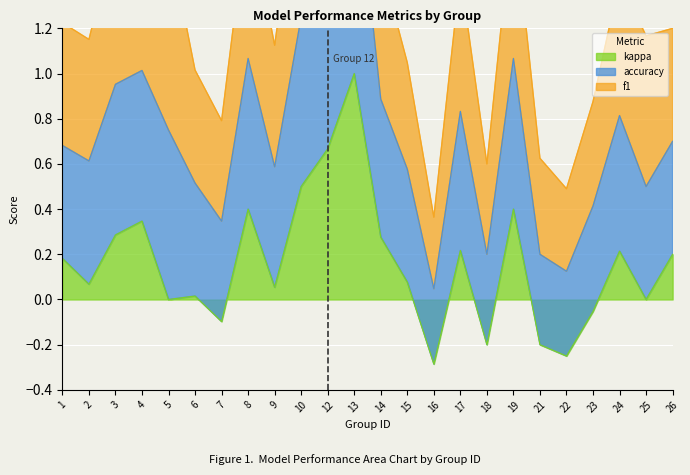

Read the accuracy value at 13.

3.0